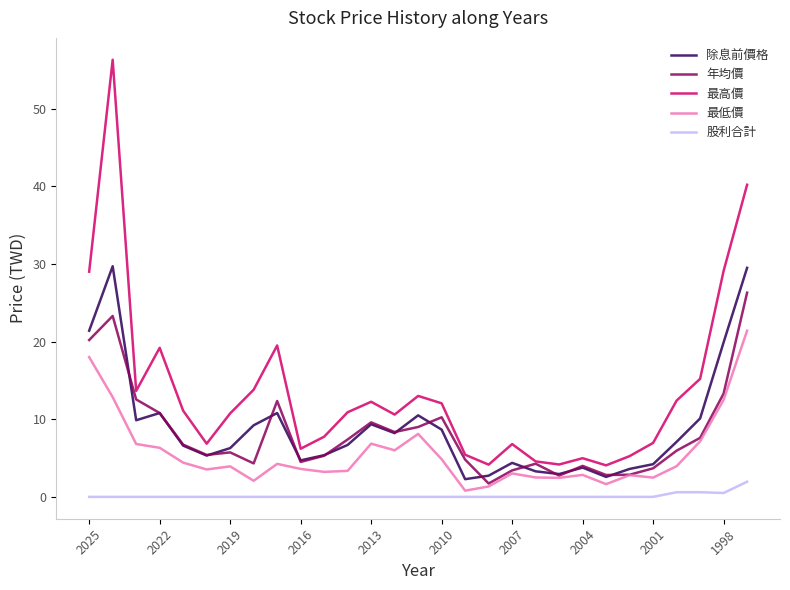

What is the maximum value shown in the chart?

56.3